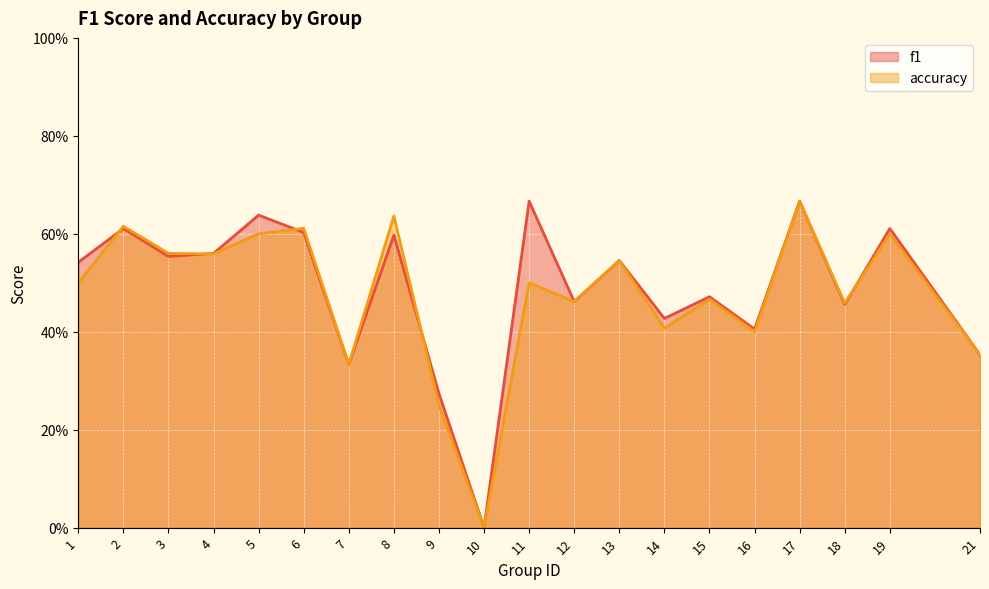

List the series in order of their peak value, highest first.

f1, accuracy